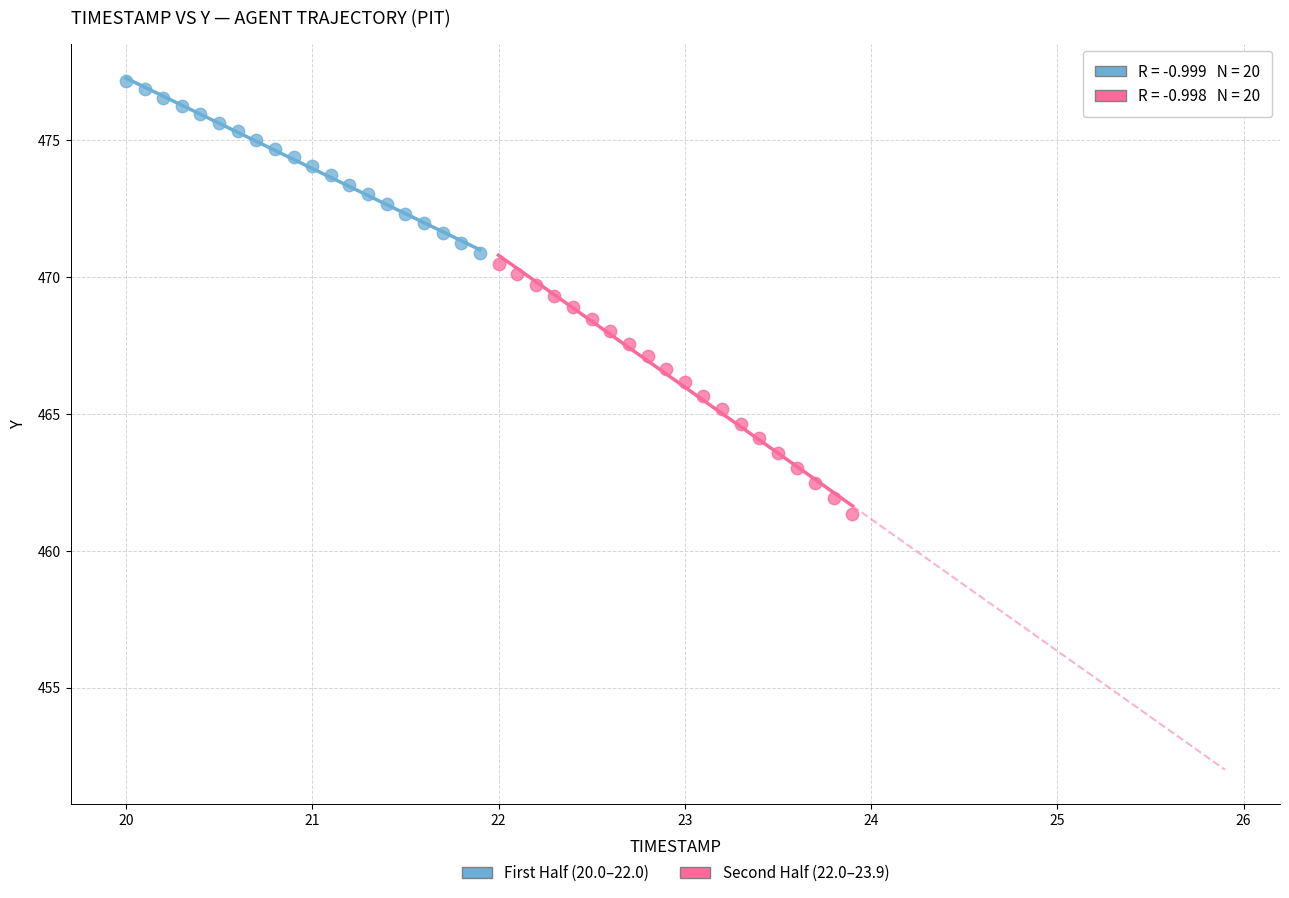

Which series contains the highest Y value?

First Half (20.0–22.0)